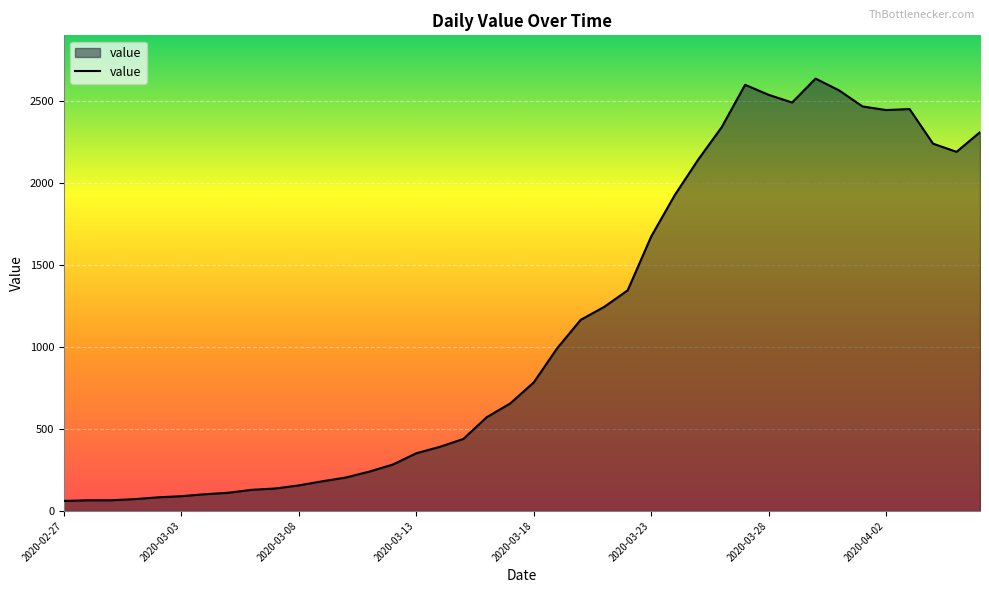

What is the minimum value shown in the chart?

61